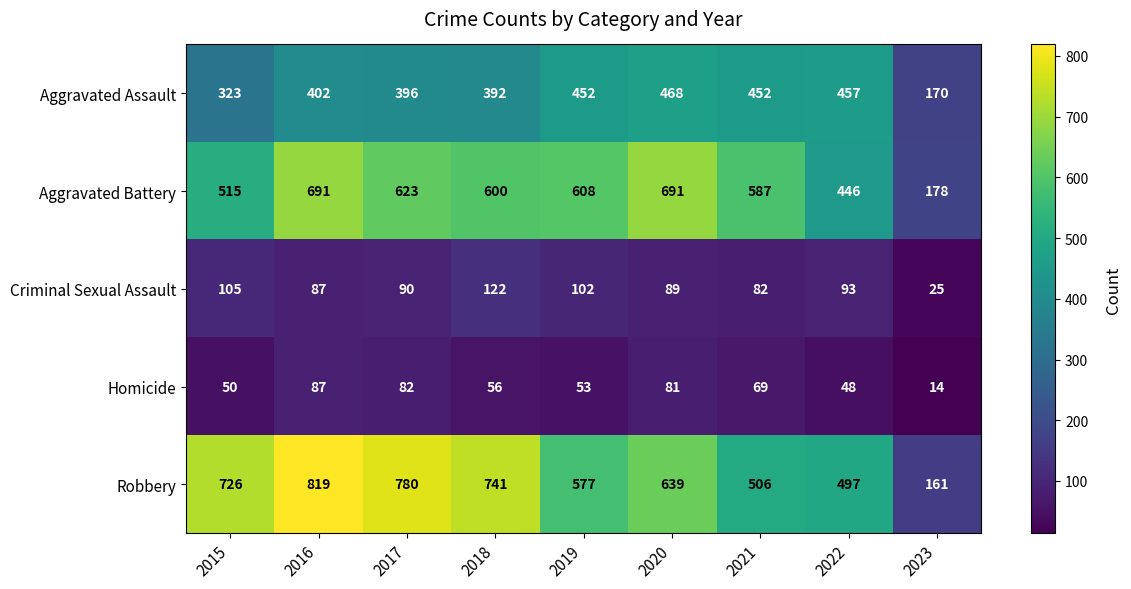

What is the difference between the maximum and second lowest values in the Homicide series?

39